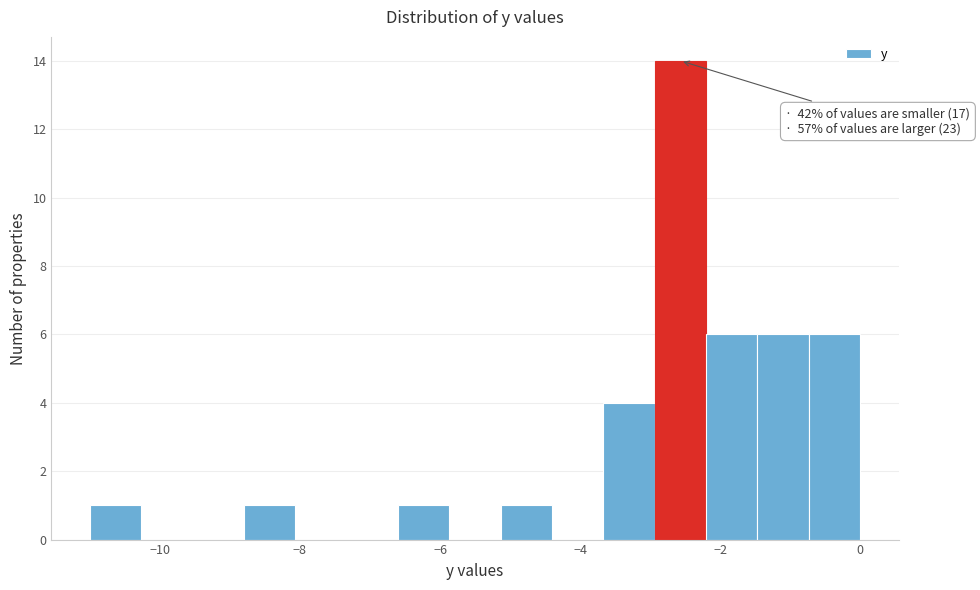

Read against the x-axis, roughly where is the centre of the tallest bar?

-2.6